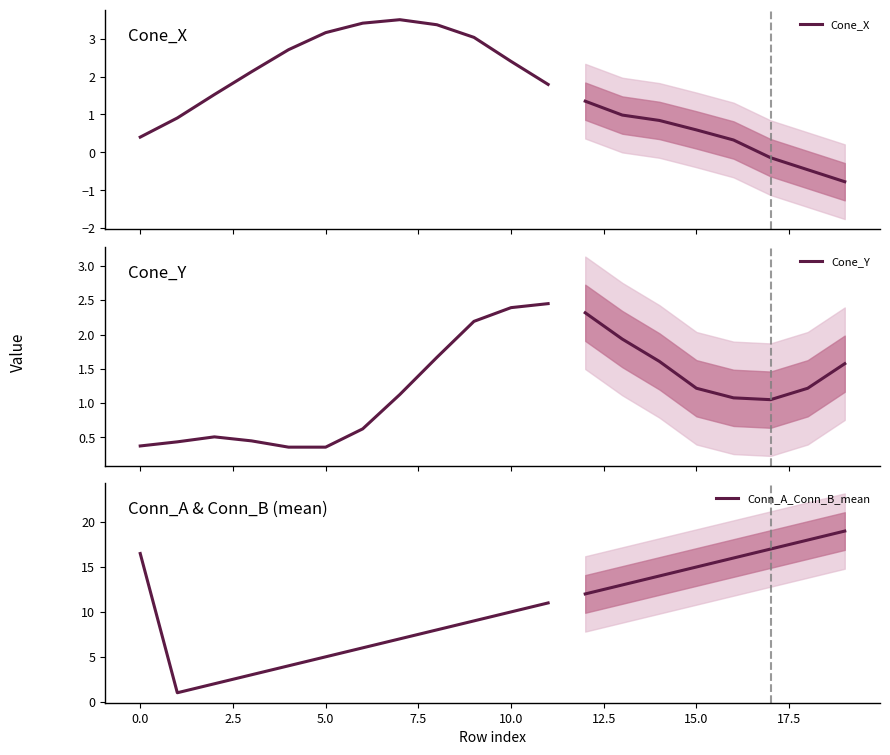

The value of Cone_Y at 10 is 2.4. True or false?

True